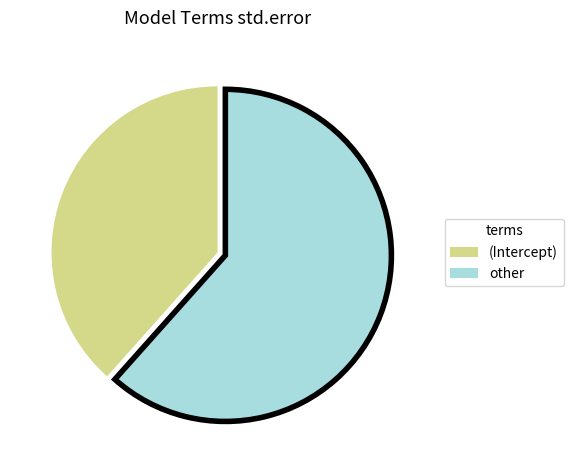

Rank the categories by value from highest to lowest.

other, (Intercept)